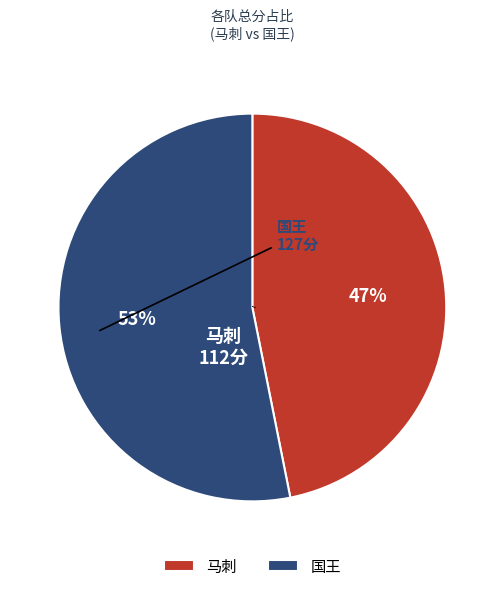

To the nearest percent, what is the difference between the largest and smallest slice percentages?

6%